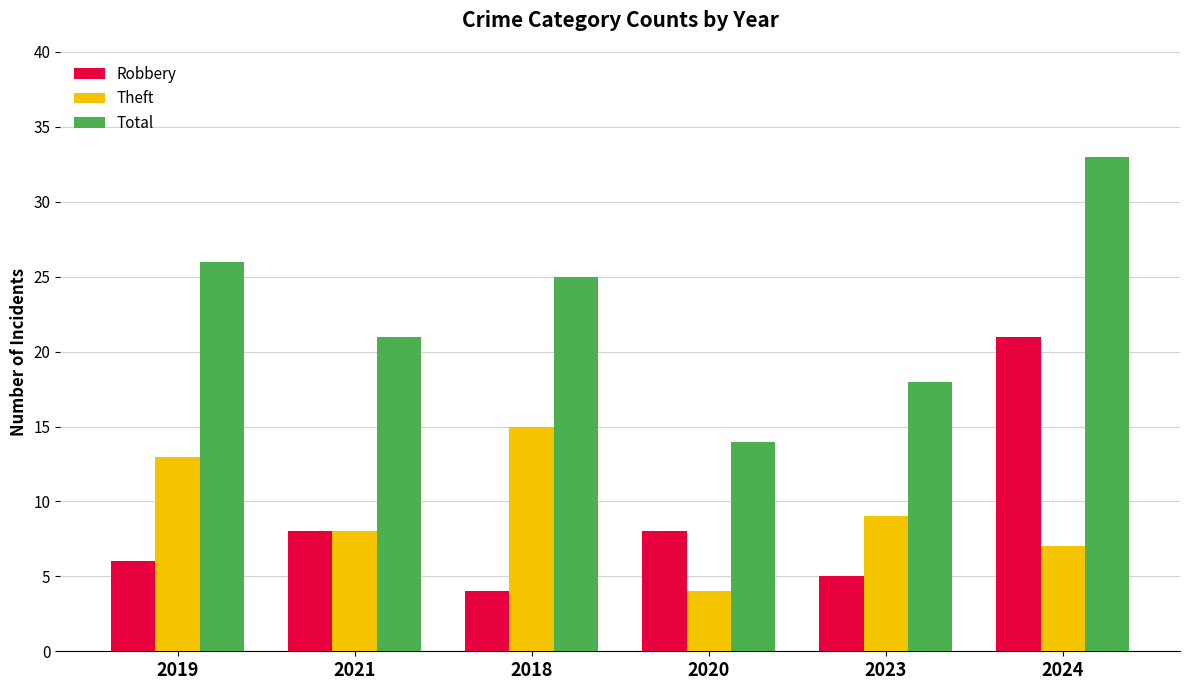

What position from the left is 2020?

4